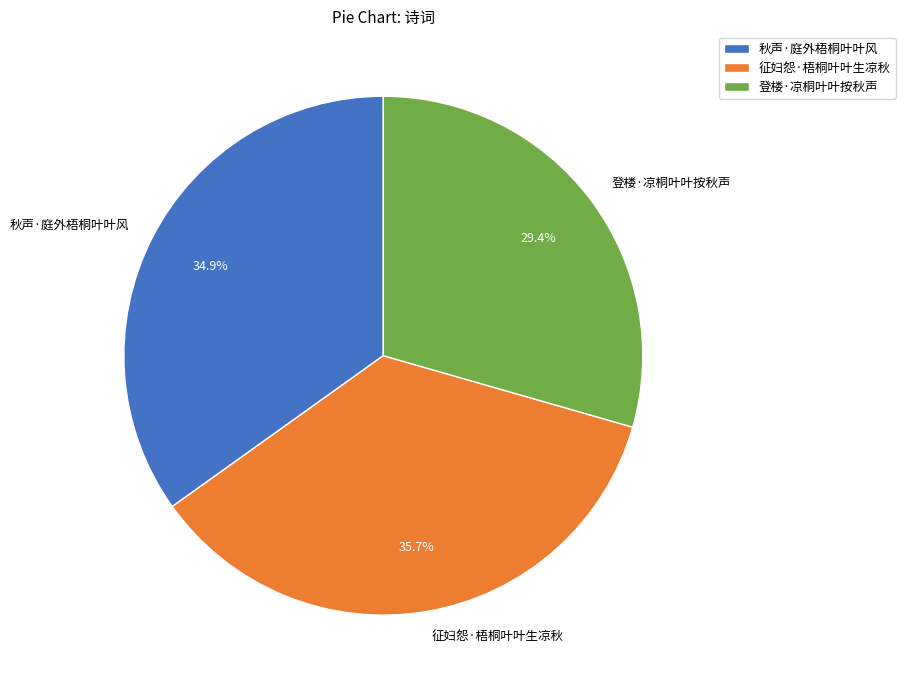

What is the largest slice in the pie chart?

征妇怨·梧桐叶叶生凉秋